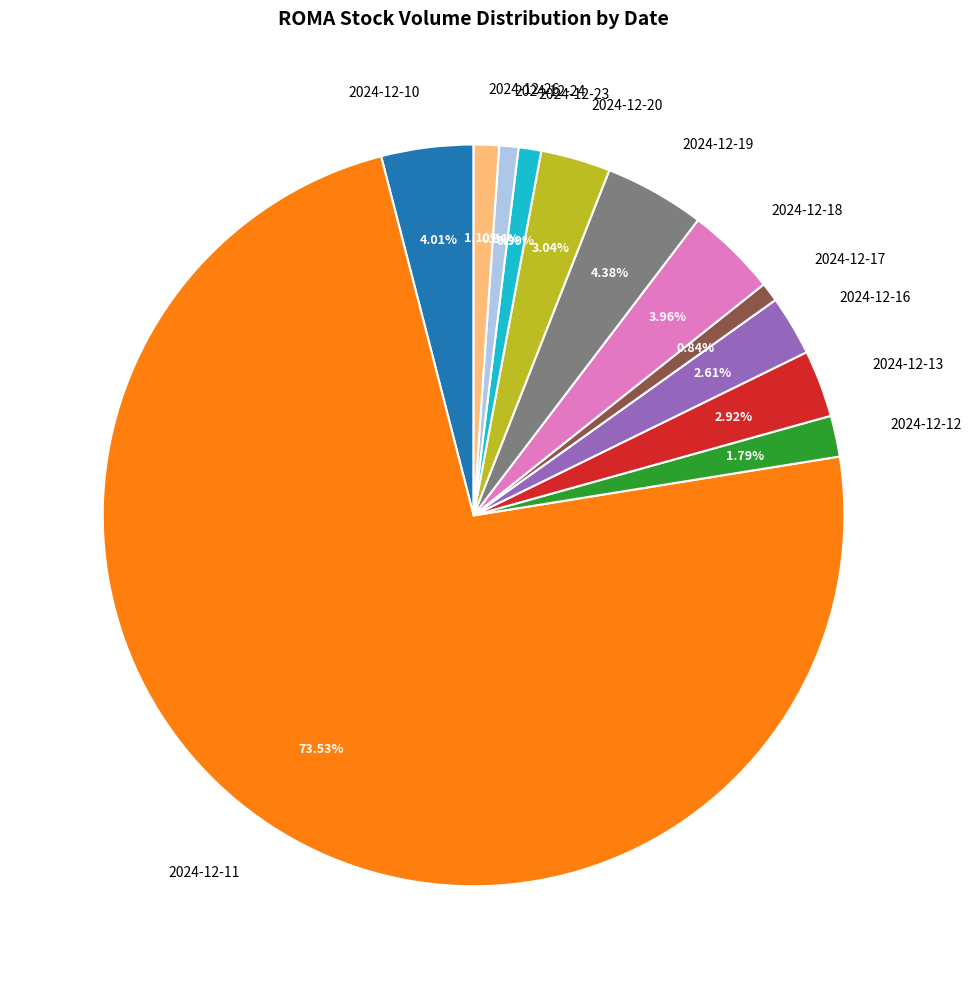

Is there any slice that represents more than half of the pie?

Yes